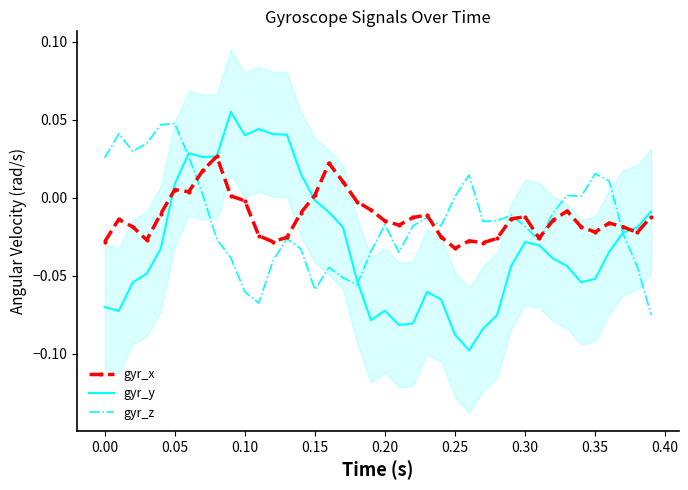

What are all the series names shown in the legend?

gyr_x, gyr_y, gyr_z